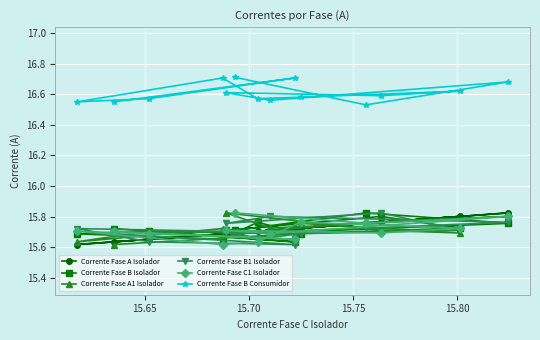

Which series has the largest total across all categories?

Corrente Fase B Consumidor